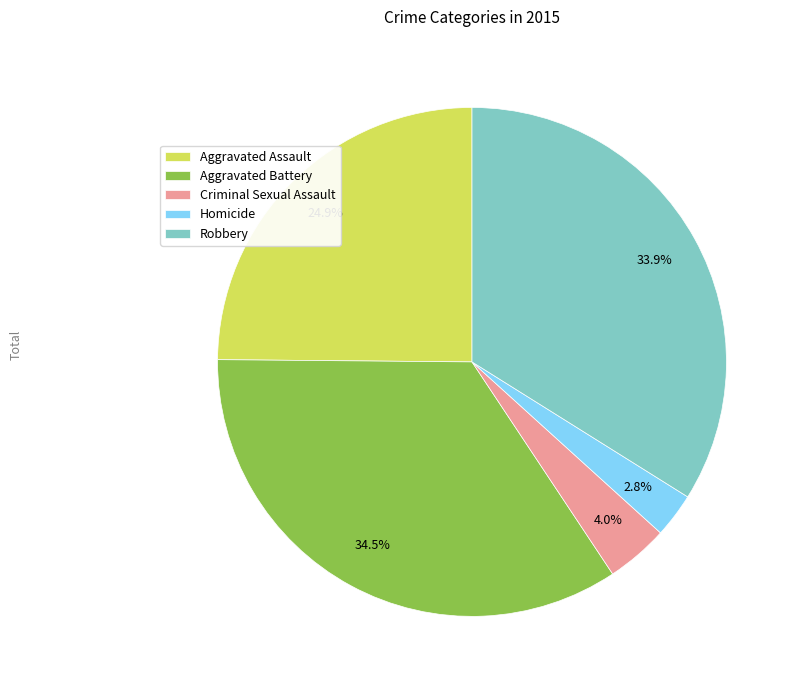

To the nearest percent, what is the combined percentage of Aggravated Battery and Robbery?

68%